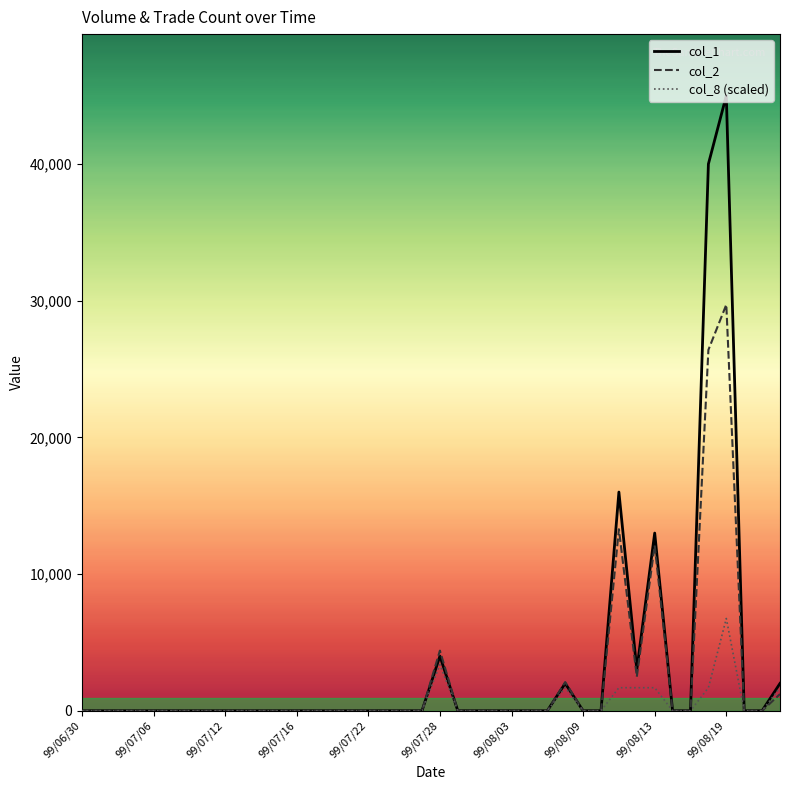

Which series has the largest range (max minus min)?

col_1